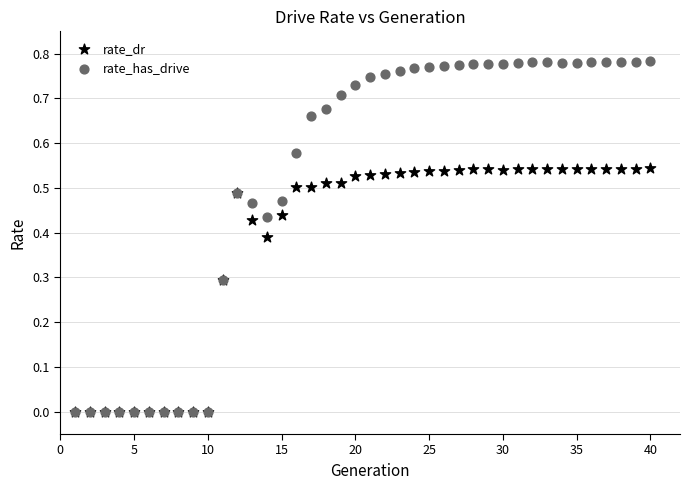

Which series reaches the maximum Y coordinate?

rate_has_drive